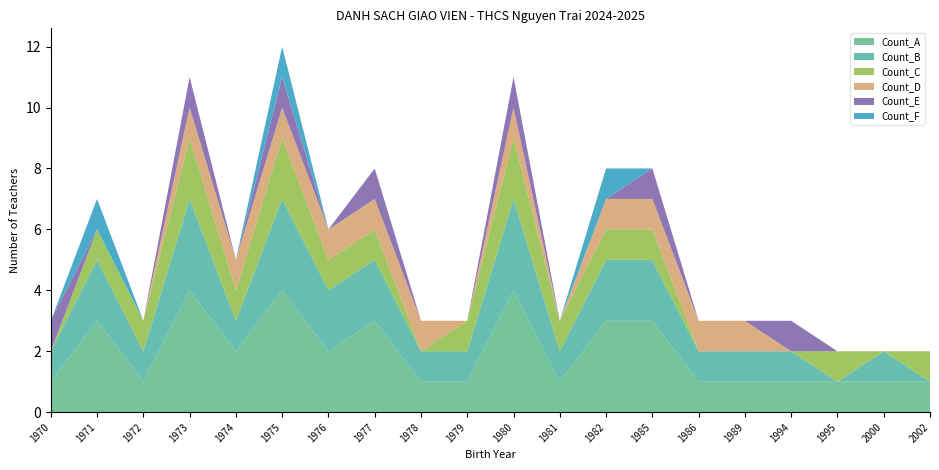

Reading left to right, what are all the values shown in this chart?

Count_A: 1	3	1	4	2	4	2	3	1	1	4	1	3	3	1	1	1	1	1	1
Count_B: 1	2	1	3	1	3	2	2	1	1	3	1	2	2	1	1	1	0	1	0
Count_C: 0	1	1	2	1	2	1	1	0	1	2	1	1	1	0	0	0	1	0	1
Count_D: 0	0	0	1	1	1	1	1	1	0	1	0	1	1	1	1	0	0	0	0
Count_E: 1	0	0	1	0	1	0	1	0	0	1	0	0	1	0	0	1	0	0	0
Count_F: 0	1	0	0	0	1	0	0	0	0	0	0	1	0	0	0	0	0	0	0